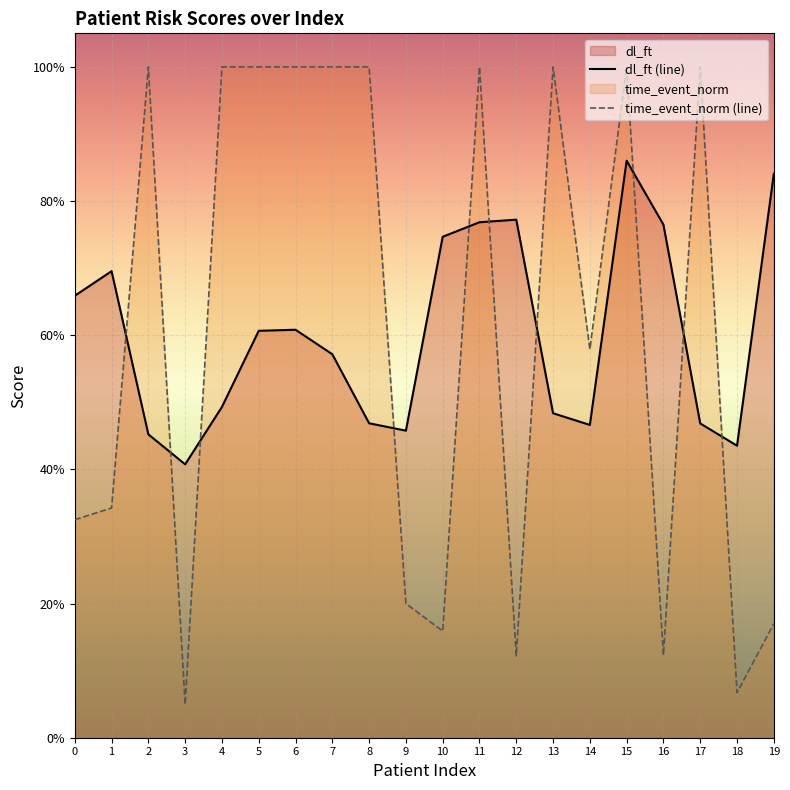

What is the total value across all series at 14?

1.0